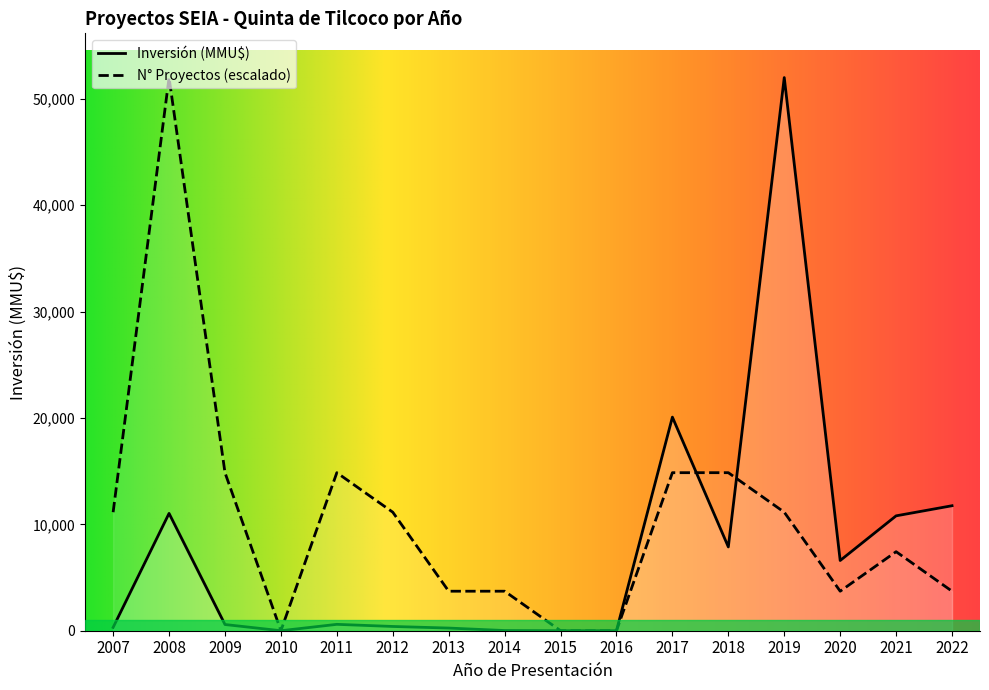

What is the spread (max minus min) of values at 2008?

40971.0